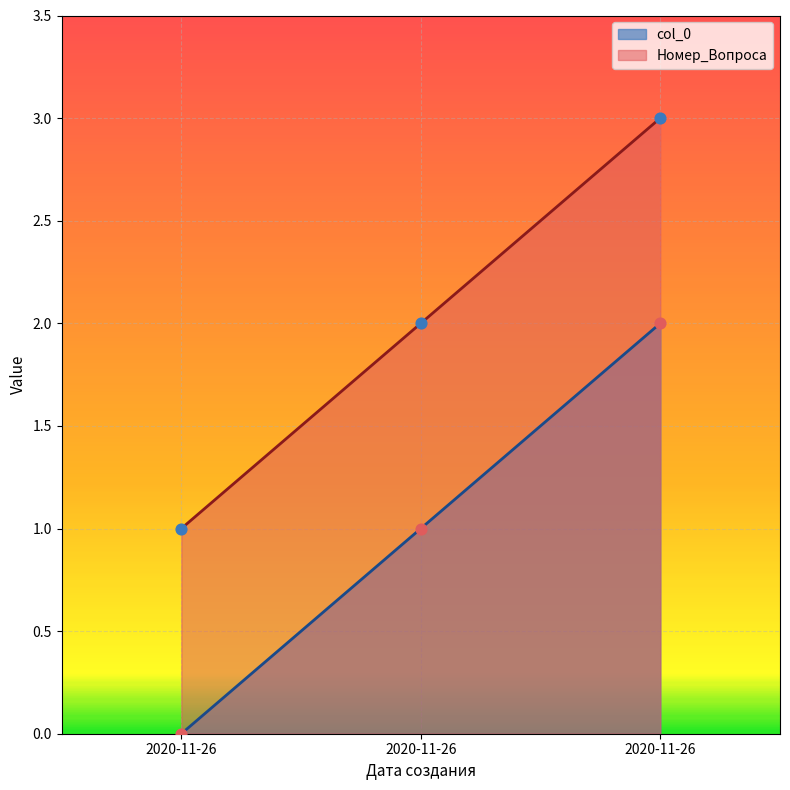

Is the value of col_0 at 2020-11-26 greater than the value of Номер_Вопроса at 2020-11-26?

No